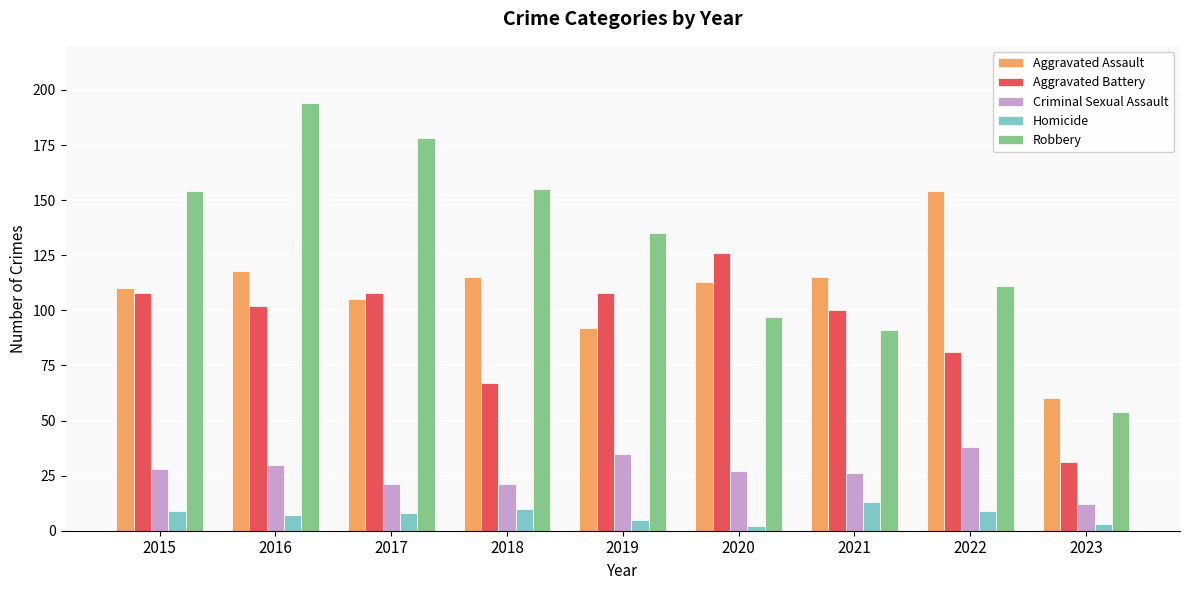

How many data points does each series have?

9